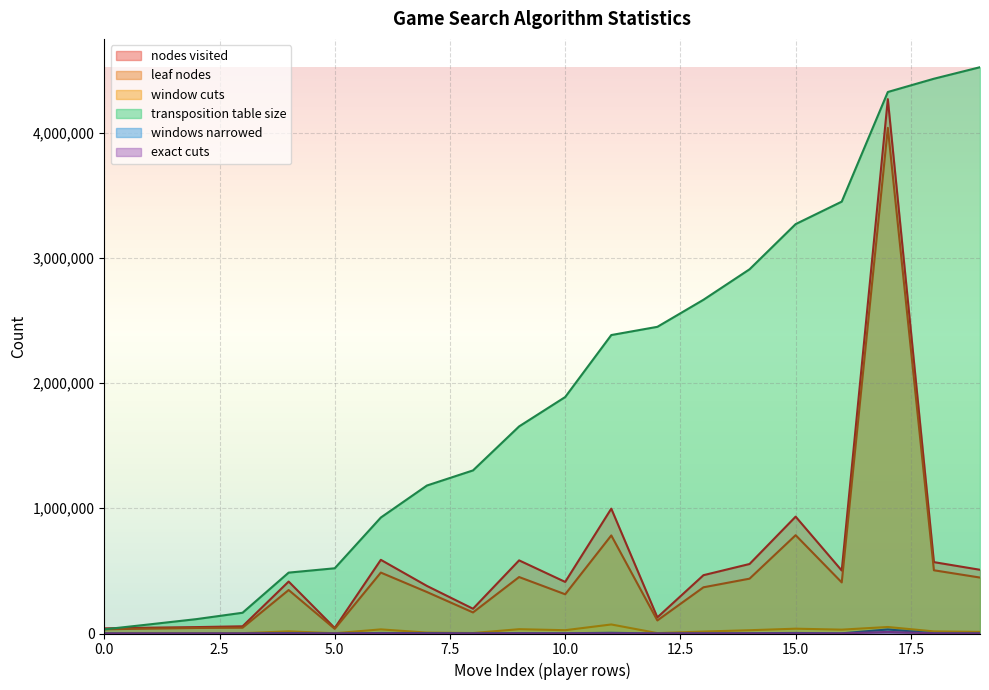

What are all the series names shown in the legend?

nodes visited, leaf nodes, window cuts, transposition table size, windows narrowed, exact cuts